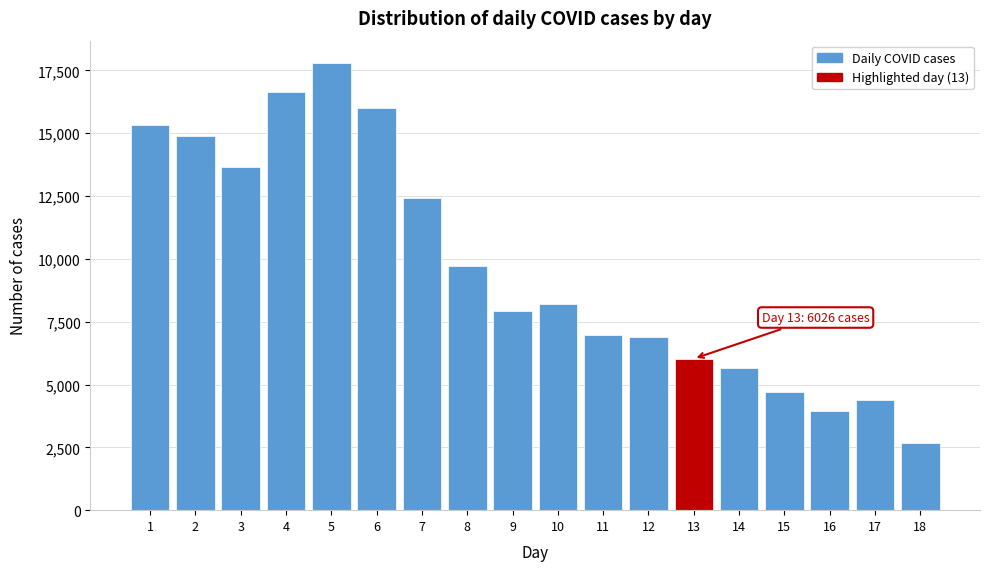

Reading left to right, transcribe all the data shown in this chart.

15319	14882	13639	16647	17791	15992	12419	9713	7935	8192	6959	6877	6026	5640	4708	3951	4371	2680